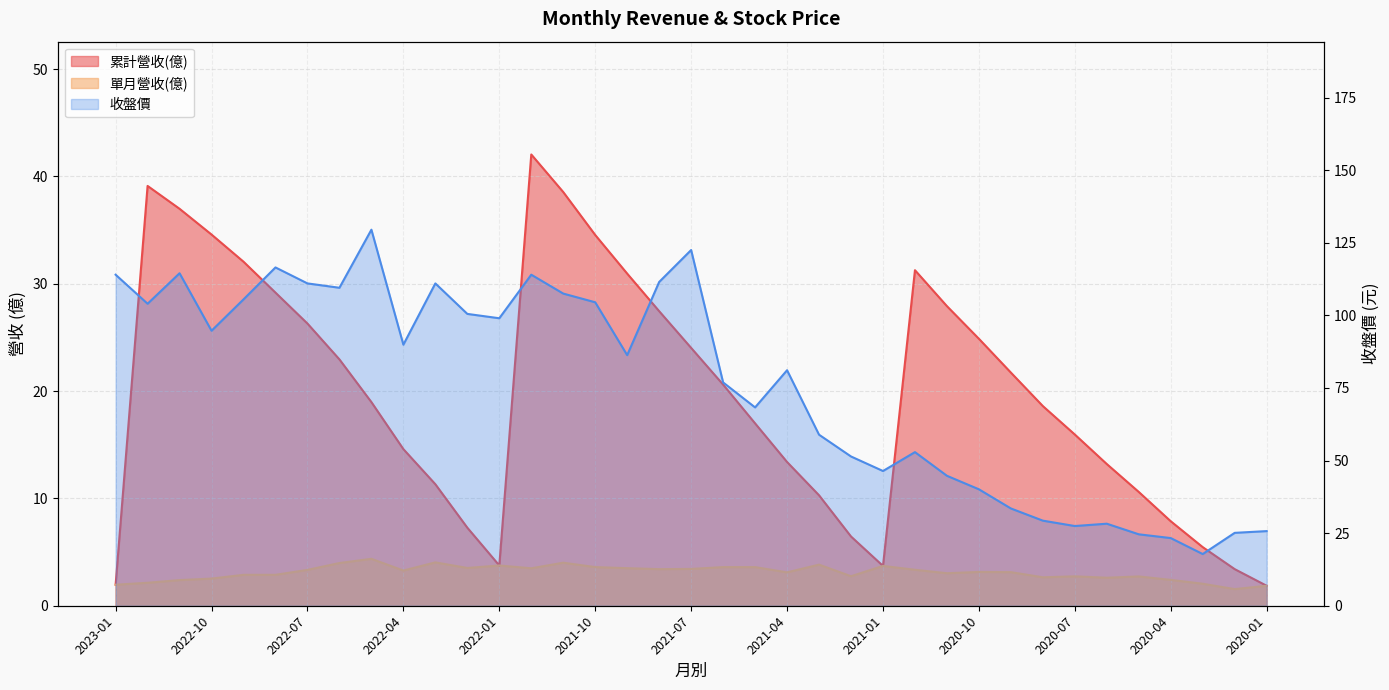

What is the difference between the maximum and minimum values in the 單月營收(億) series?

2.8